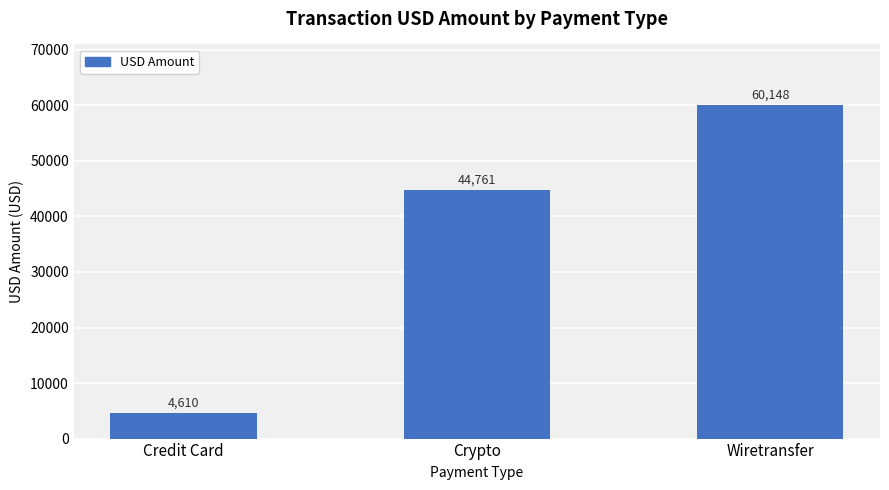

The chart shows a value of 60148.5 at Wiretransfer. True or false?

True